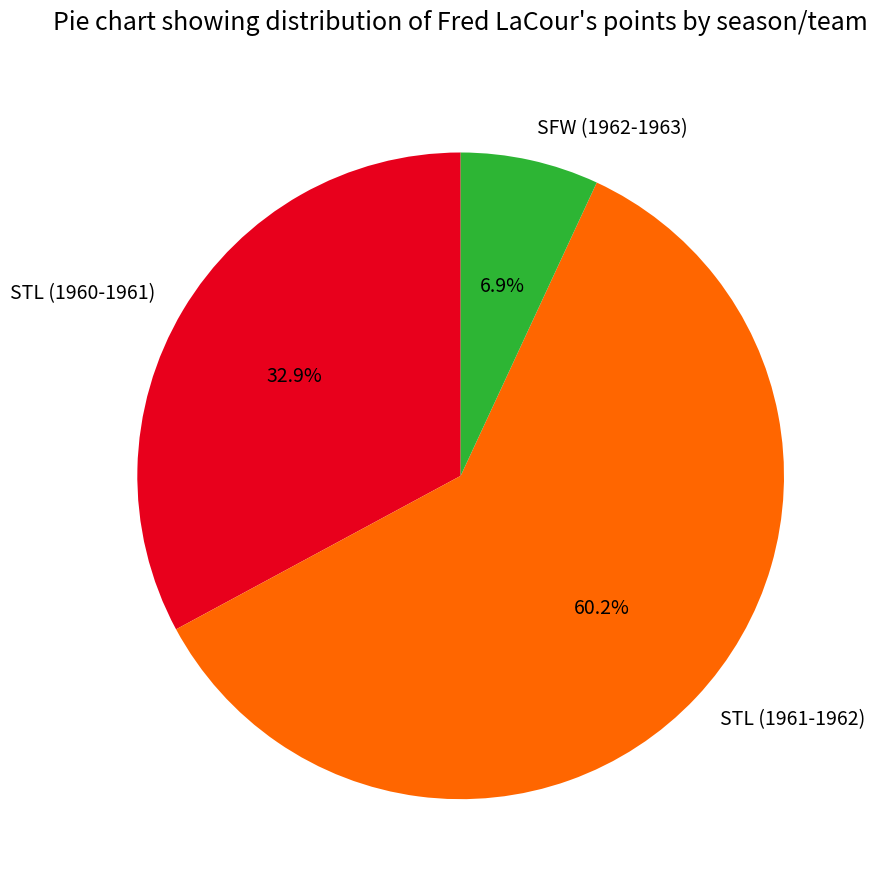

Count the number of slices in the pie.

3